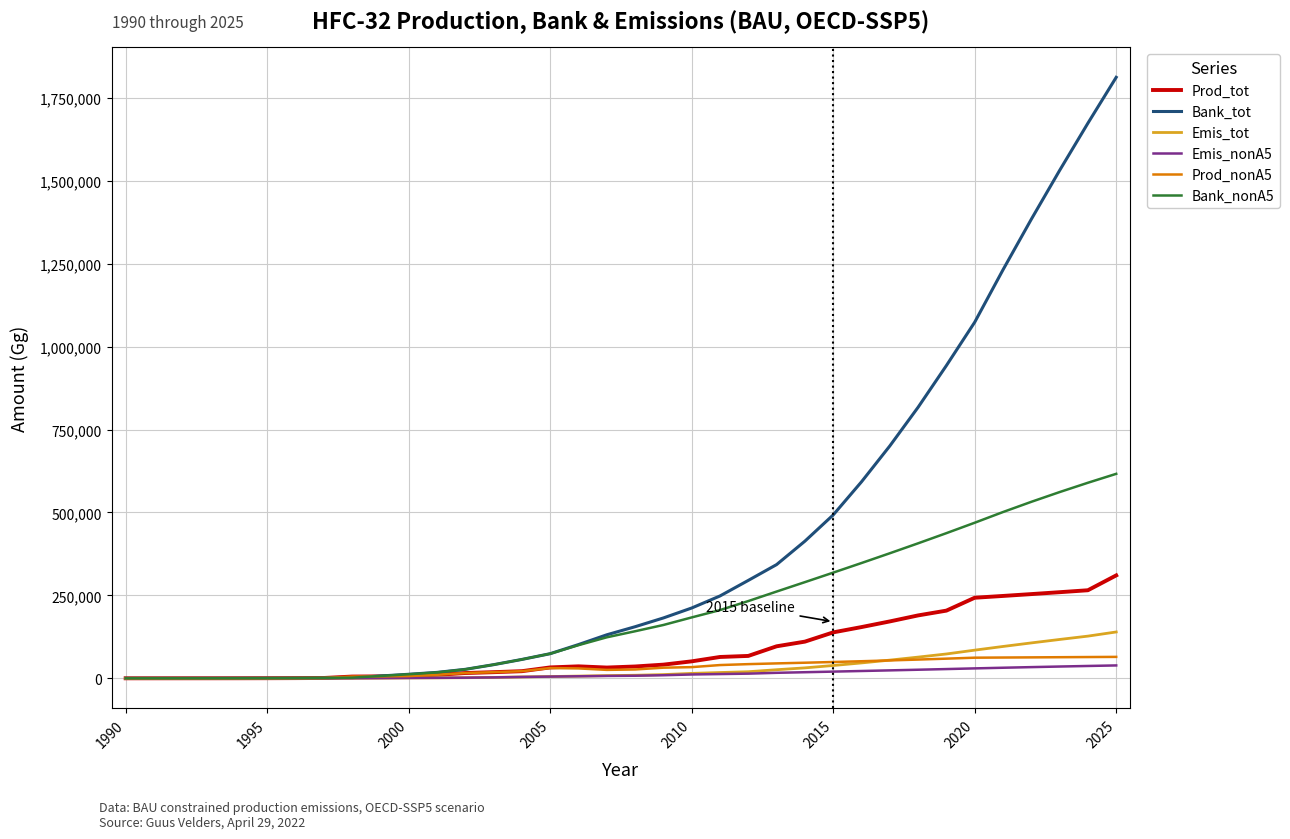

Which series has the largest total across all categories?

Bank_tot